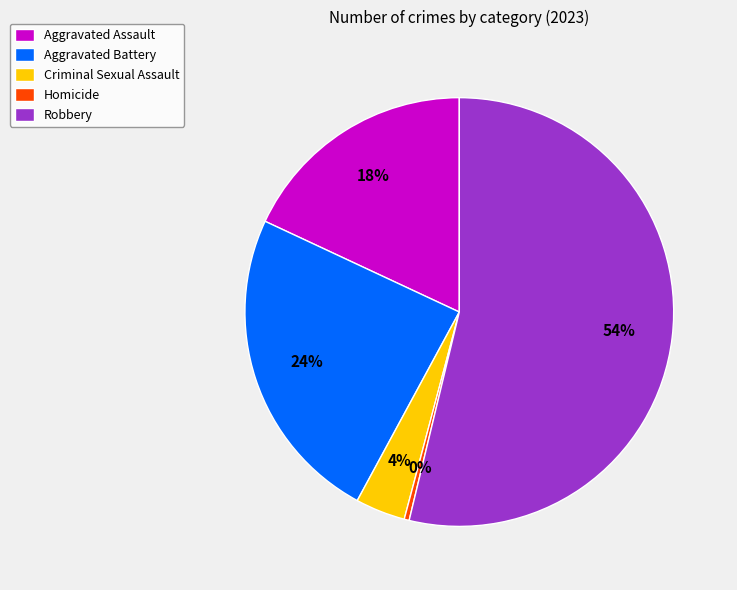

Is there any slice that represents more than half of the pie?

Yes